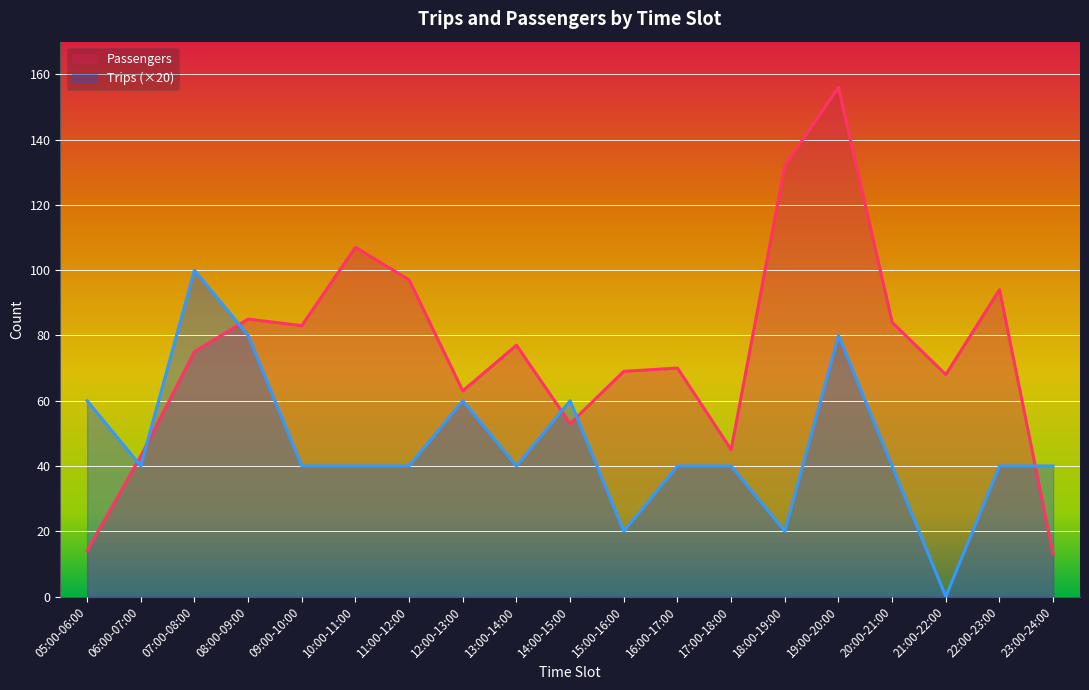

What is the value of the Passengers point at the 4th from the left?

85